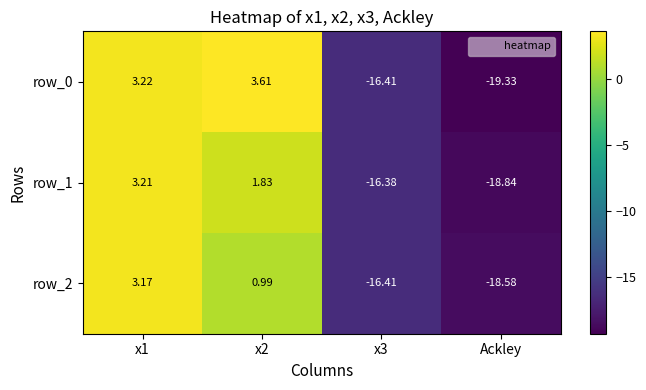

At which label does row_0 first exceed 3?

x1